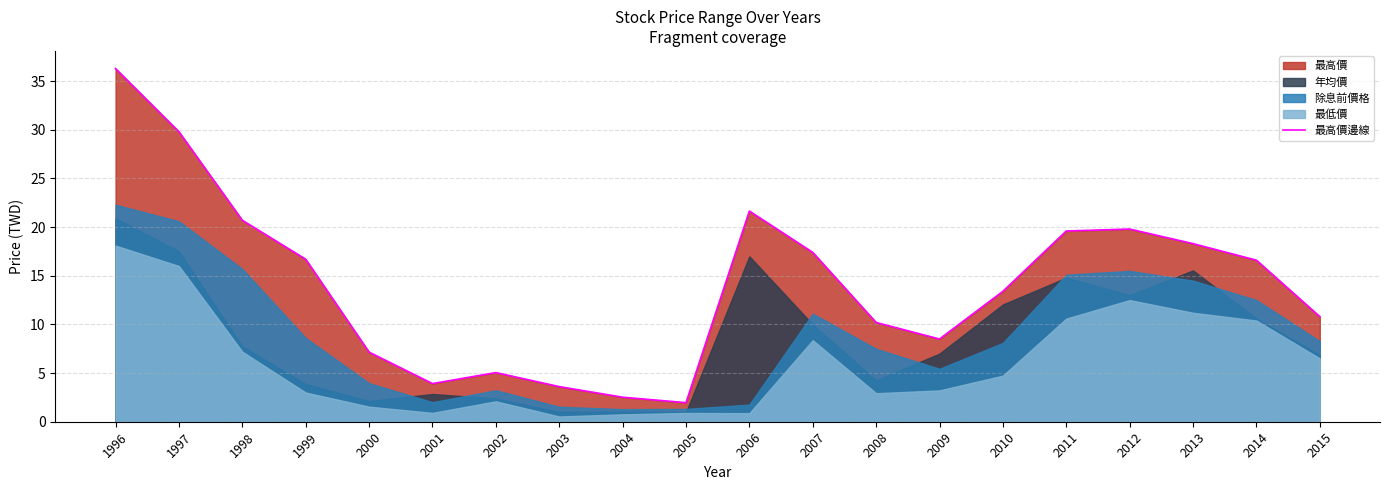

Where is the first local minimum?

2001